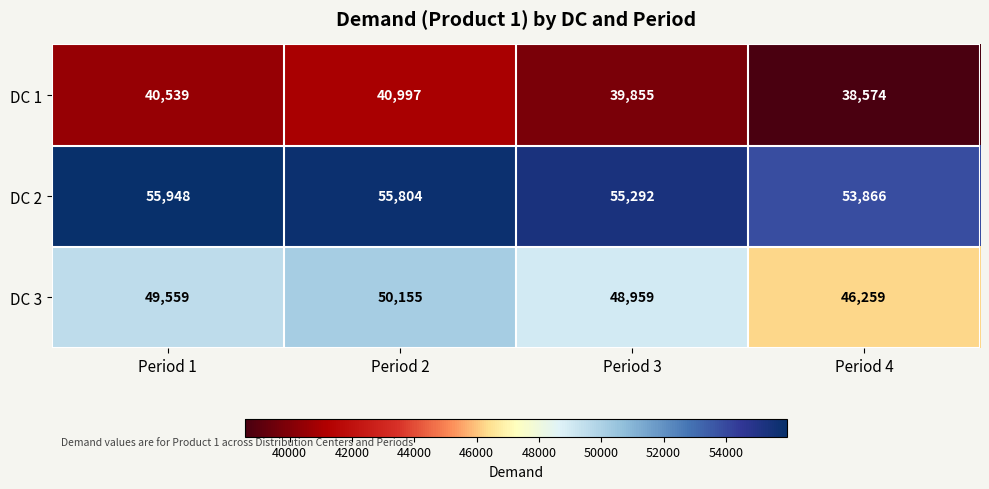

At which category is the sum across all series the highest?

Period 2